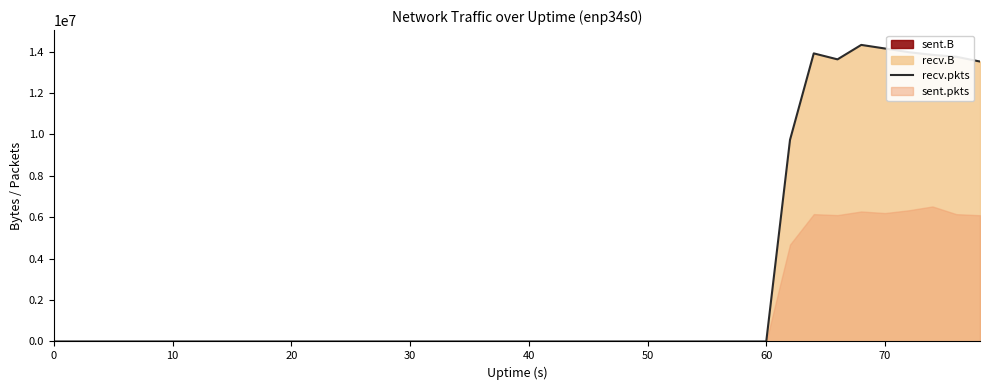

What is the maximum value for recv.pkts?

14328062